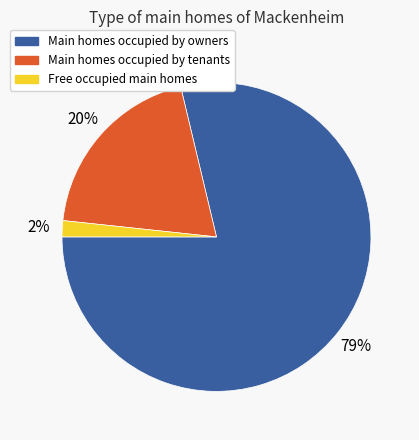

To the nearest percent, what is the average slice percentage?

33%